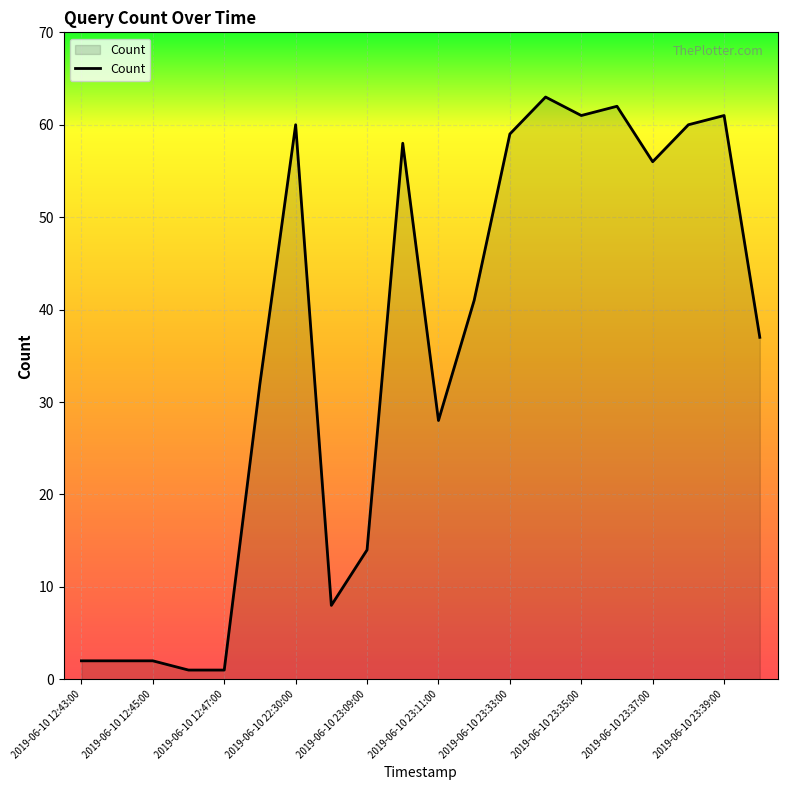

What is the maximum value shown in the chart?

63